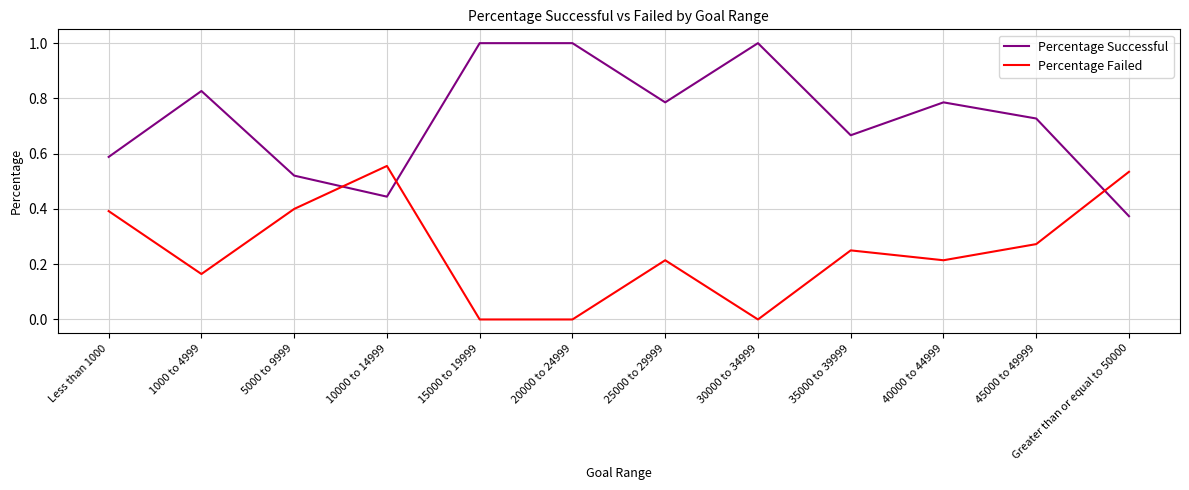

At 20000 to 24999, list the series in order from smallest to largest.

Percentage Failed, Percentage Successful